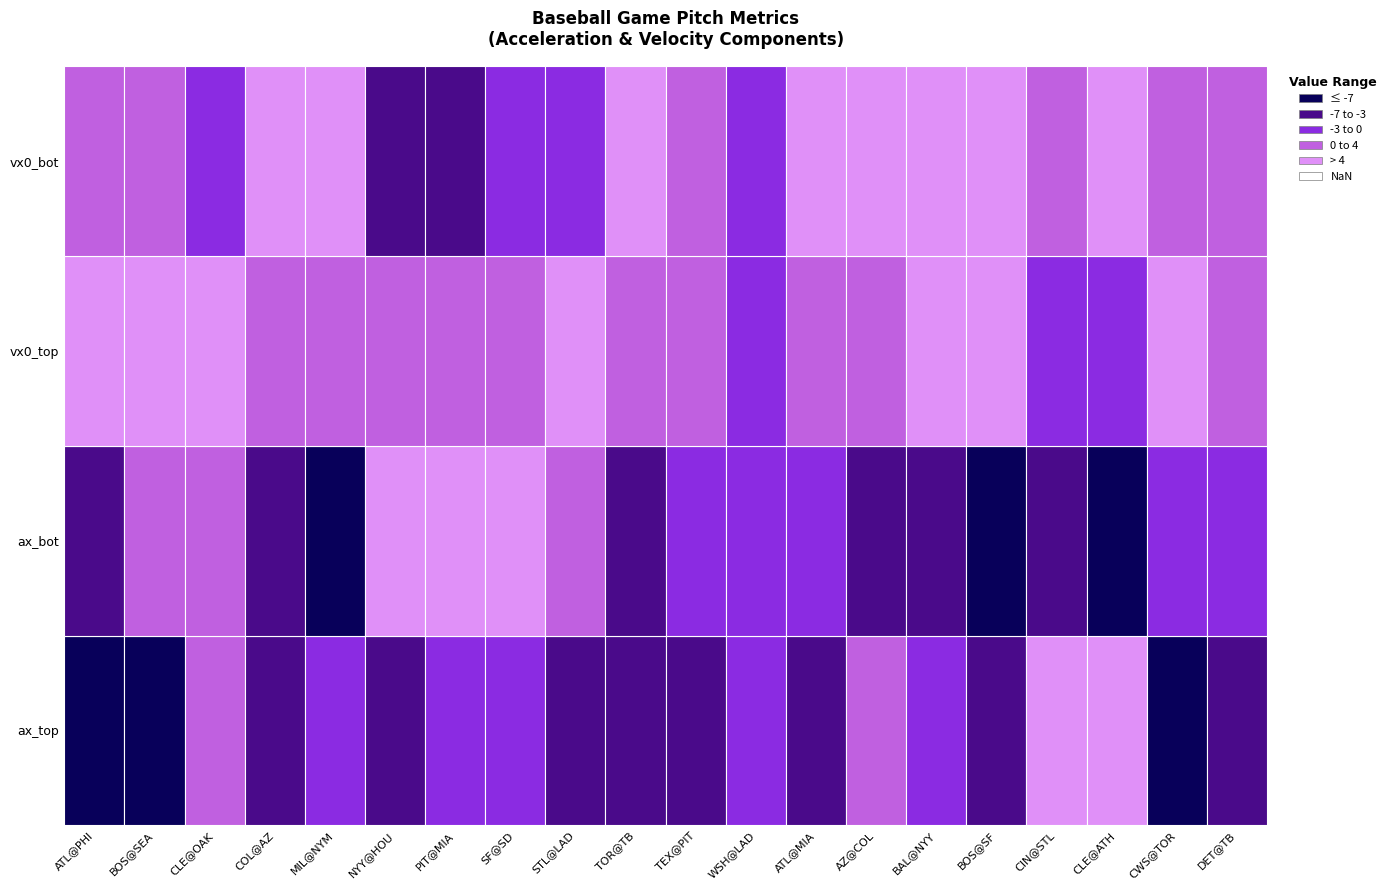

Reading left to right, what are all the values shown in this chart?

ax_top: 745604=-8.9	745276=-7.8	745682=1.2	747223=-3.6	745848=-1.9	746412=-5.8	746091=-1.8	745435=-0.5	746167=-4.4	745117=-3.6	777432=-5.4	777427=-1.5	777424=-5.7	777410=0.9	777422=-0.7	777417=-5.9	777415=5.0	777411=6.9	777418=-7.5	777420=-4.5
ax_bot: 745604=-3.5	745276=0.7	745682=3.2	747223=-5.9	745848=-8.5	746412=4.8	746091=6.6	745435=6.2	746167=1.8	745117=-6.6	777432=-1.3	777427=-1.0	777424=-2.5	777410=-6.4	777422=-4.6	777417=-10.7	777415=-4.3	777411=-9.7	777418=-0.4	777420=-2.9
vx0_top: 745604=4.7	745276=5.6	745682=4.1	747223=3.4	745848=0.6	746412=3.4	746091=1.2	745435=4.0	746167=4.6	745117=3.0	777432=2.3	777427=-2.0	777424=3.0	777410=1.4	777422=4.7	777417=5.9	777415=-0.1	777411=-0.9	777418=6.5	777420=2.4
vx0_bot: 745604=3.2	745276=3.7	745682=-1.2	747223=4.1	745848=8.0	746412=-4.1	746091=-4.3	745435=-0.6	746167=-1.2	745117=4.7	777432=1.9	777427=-1.3	777424=5.1	777410=5.5	777422=5.6	777417=6.1	777415=2.3	777411=7.2	777418=0.2	777420=1.5